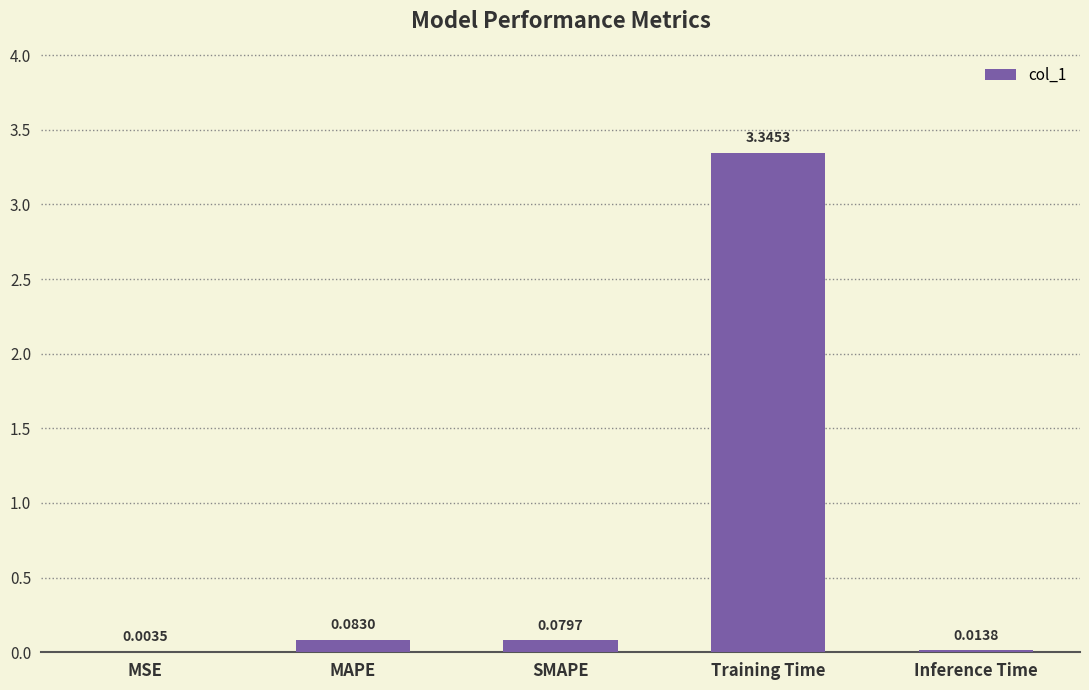

The value at Training Time is 1.8. True or false?

False